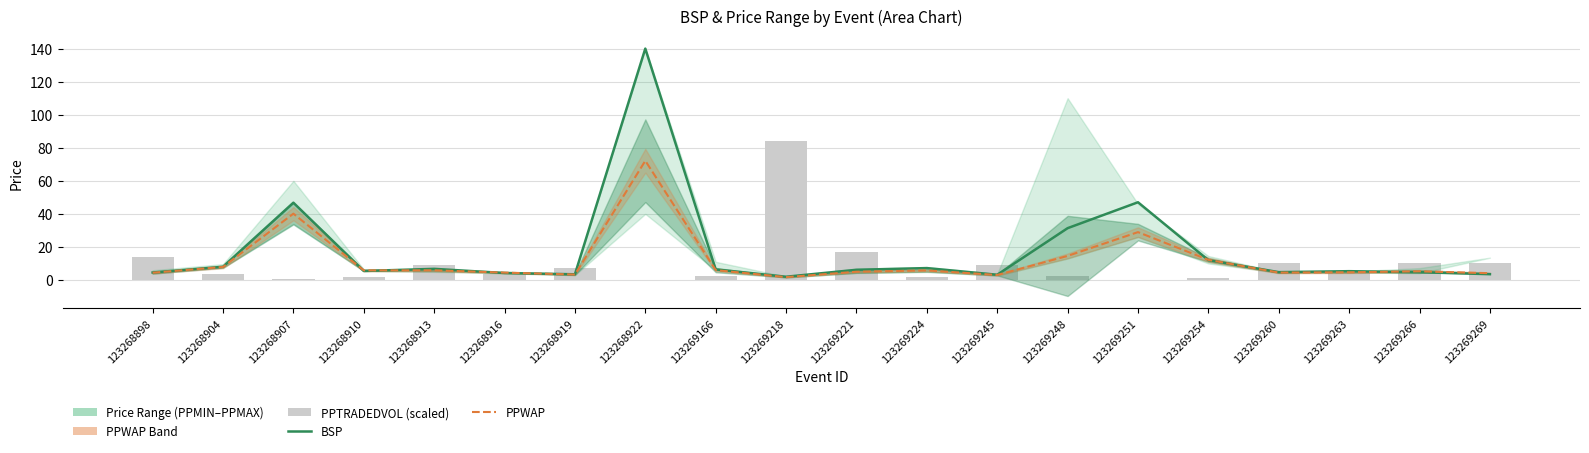

Reading left to right, list all the values displayed in this chart.

BSP: 4.5	8.0	46.8	5.4	6.7	4.2	3.5	140.0	6.4	2.0	6.2	7.2	3.2	31.4	47.0	12.0	4.8	5.3	4.7	3.5
PPWAP: 4.4	7.9	40.1	5.8	5.9	4.5	3.3	72.1	6.0	1.7	5.0	5.8	3.0	14.6	29.0	12.2	4.5	4.7	5.2	4.1
PPTRADEDVOL (scaled): 14.2	3.6	0.6	2.0	9.1	3.5	7.5	0.1	2.2	84.0	16.9	2.0	9.3	2.1	0.3	1.5	10.0	4.0	10.5	10.2